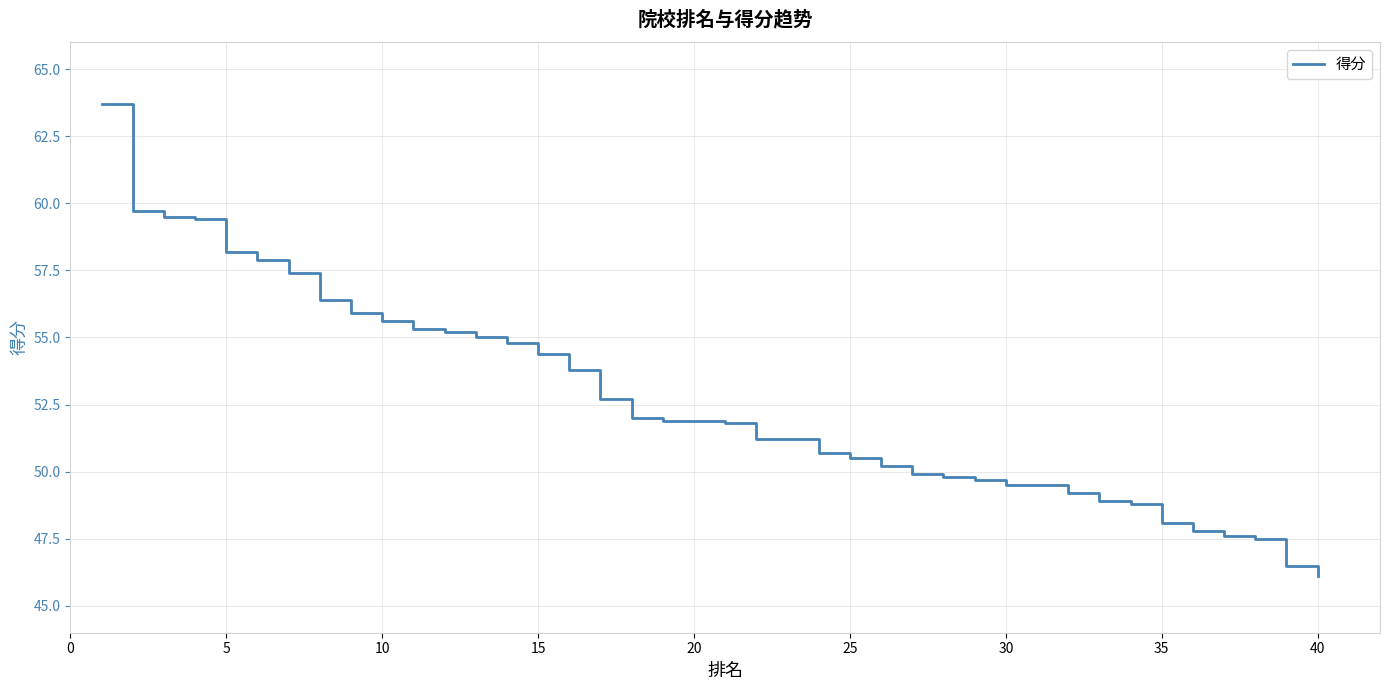

How many lines are shown in the chart?

1